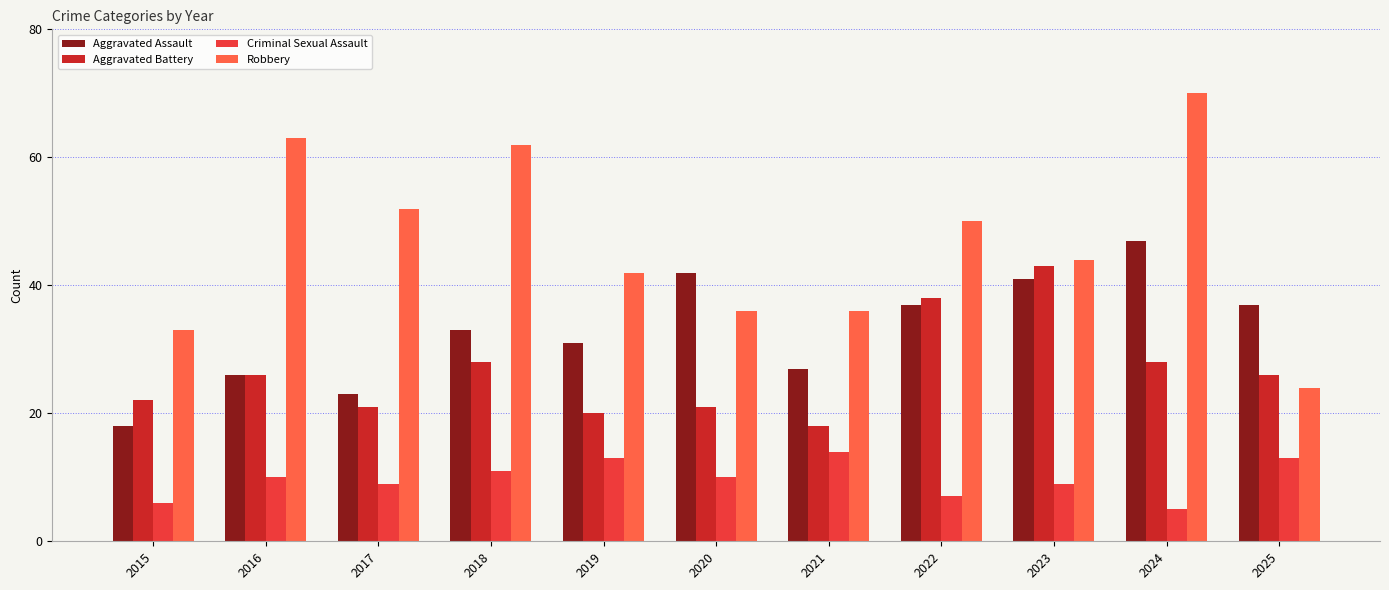

The value of Aggravated Battery at 2020 is 35. True or false?

False